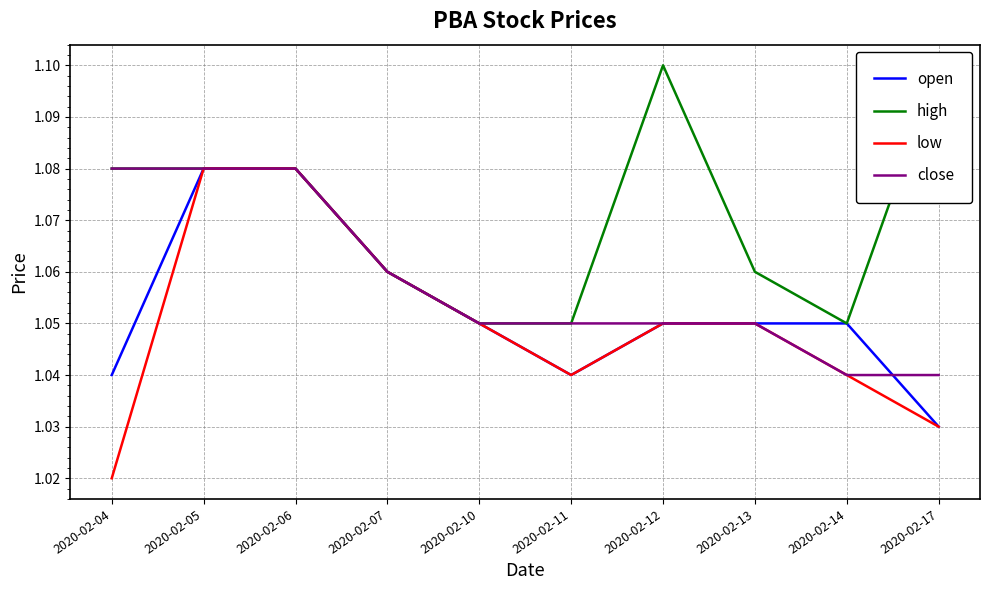

Which category has the lowest value in the high series?

2020-02-10